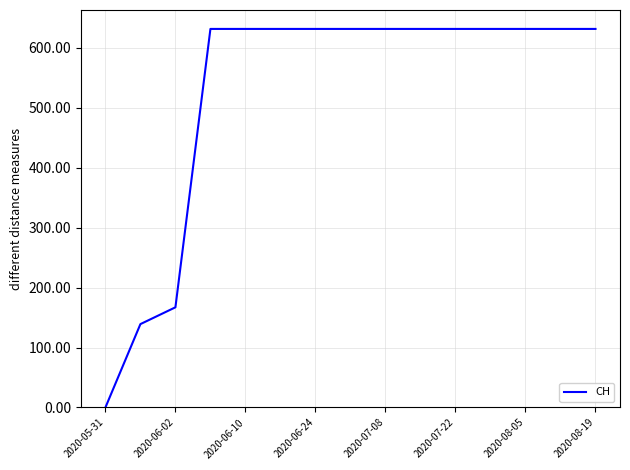

What is the sum of all values?

7878